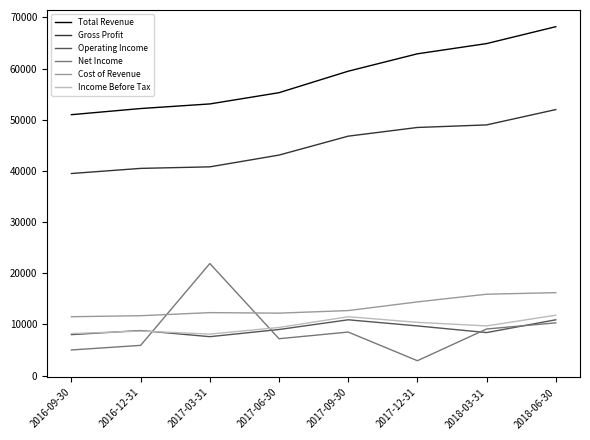

What is the sum of all Income Before Tax values?

77800